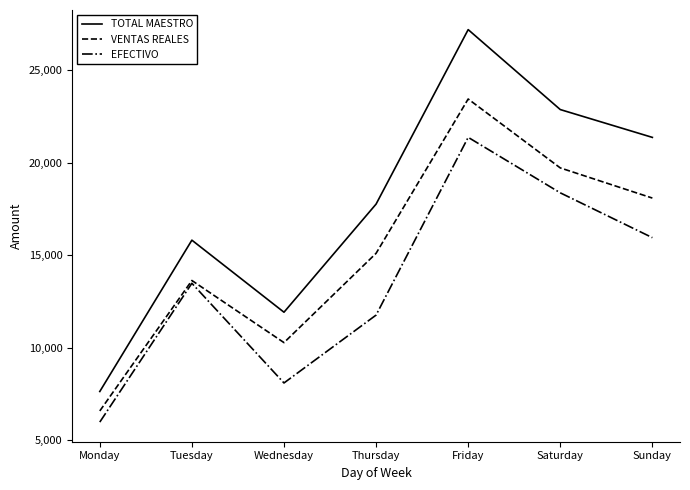

Does the chart have visible grid lines?

No